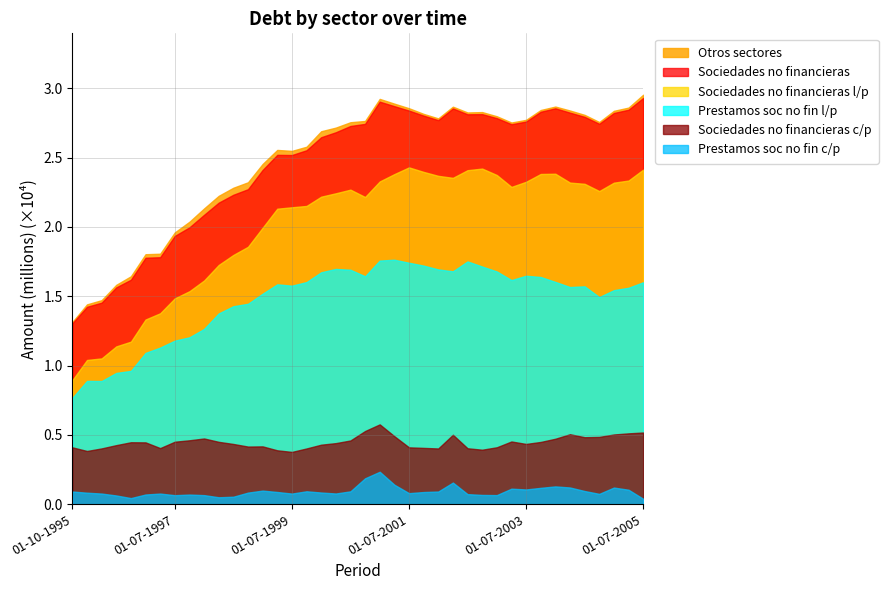

True or false: Otros sectores and Sociedades no financieras l/p cross at least once.

False